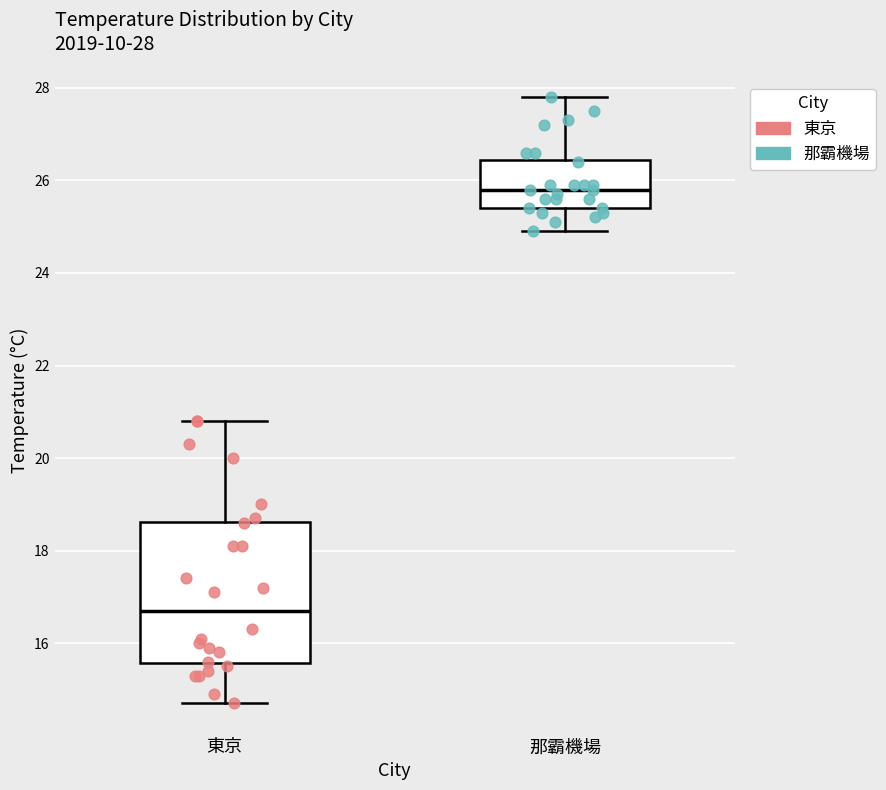

Which box has the highest median line?

那霸機場